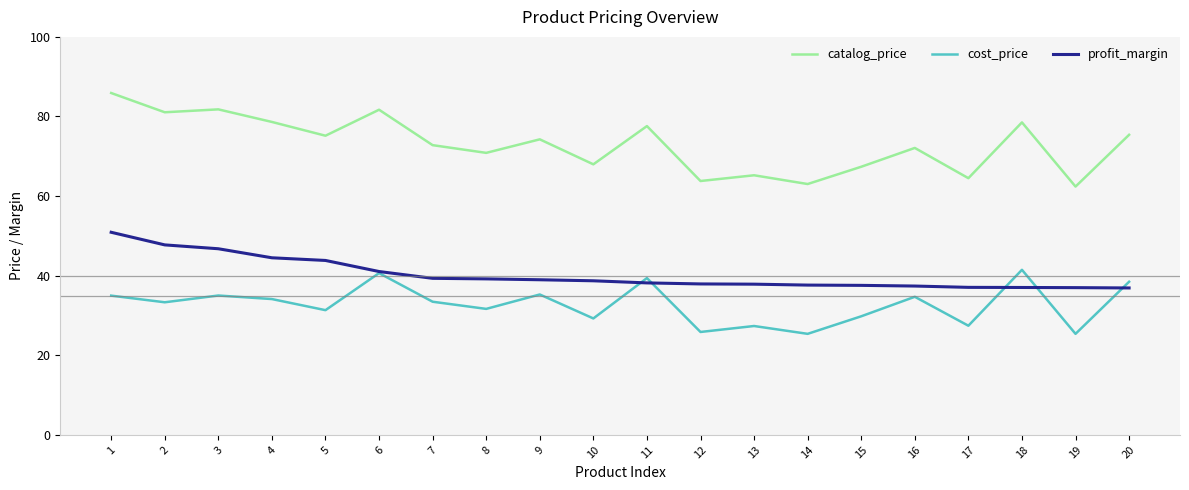

What is the smallest value displayed?

25.4